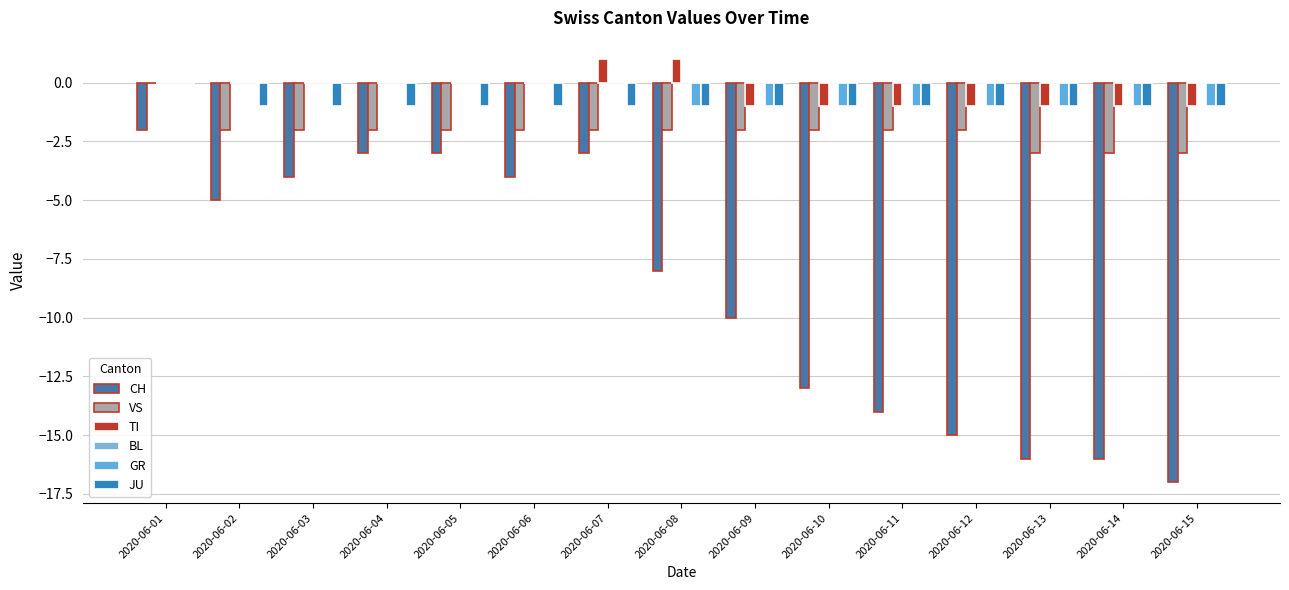

What is the sum of the CH values at 2020-06-13 and 2020-06-02?

-21